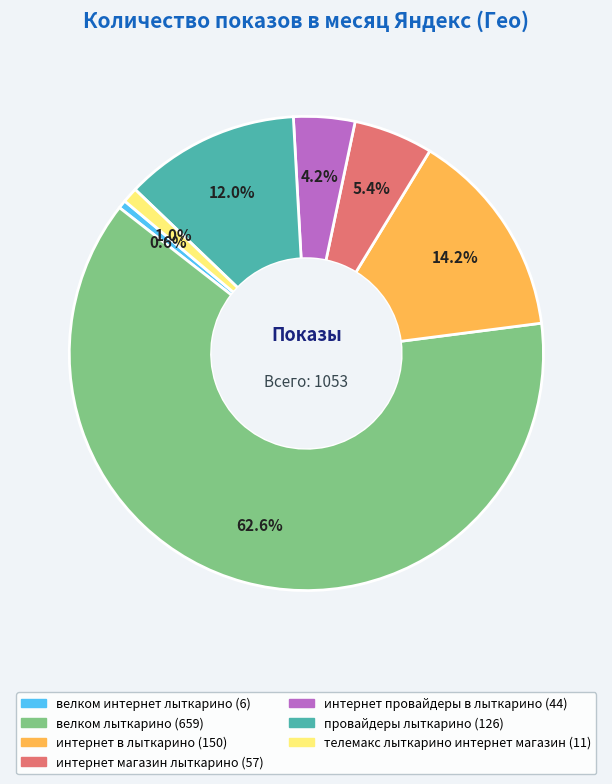

To the nearest percent, what is the difference between the велком интернет лыткарино and провайдеры лыткарино slice percentages?

11%